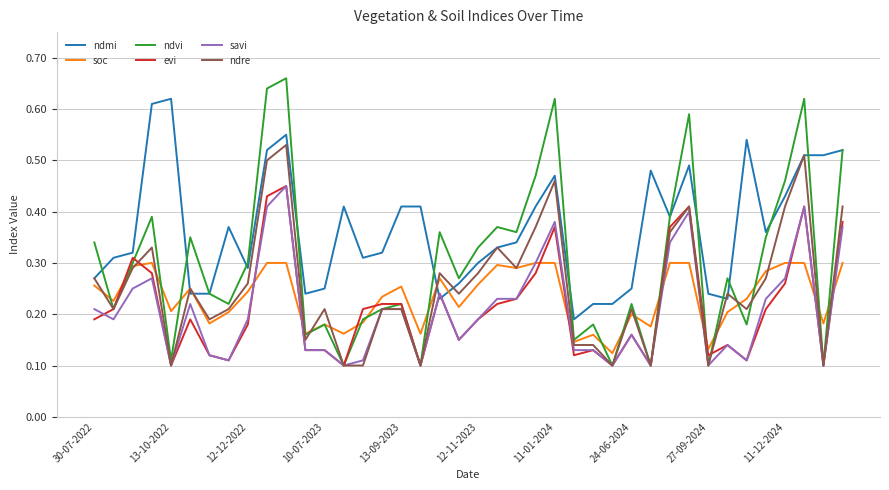

Which series has the widest spread of values?

ndvi